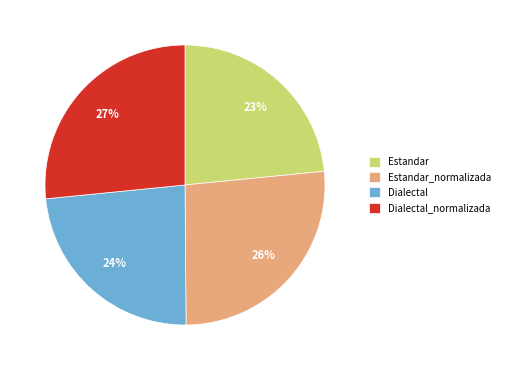

Is there a majority slice in this chart?

No